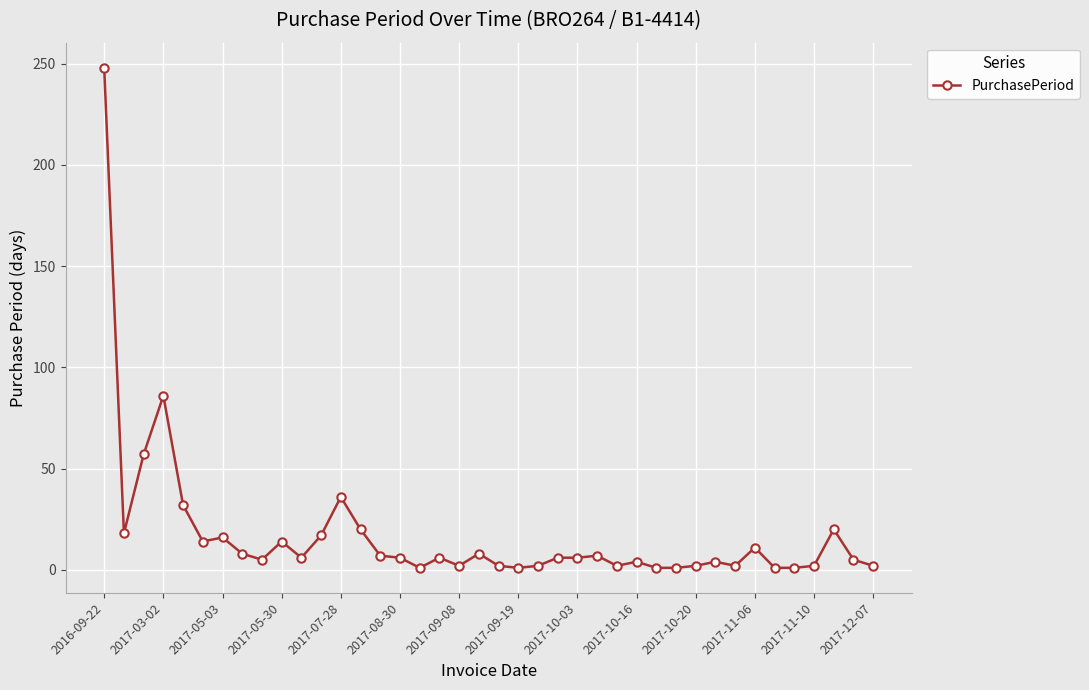

True or false: there are more than 0 points higher than both neighbors.

True